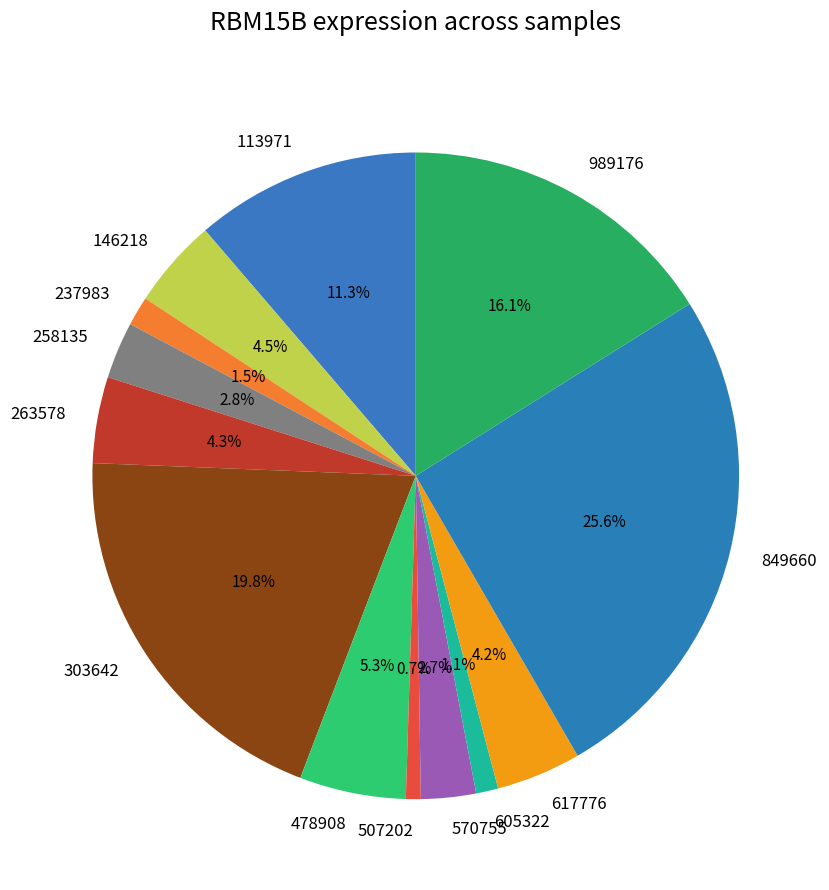

What is the total percentage of 146218 and 617776?

8.7%